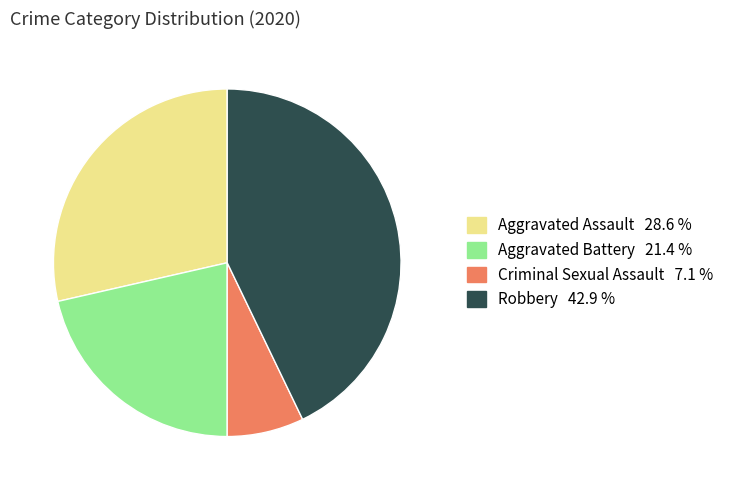

Do Aggravated Assault and Robbery together represent more than half of the pie?

Yes